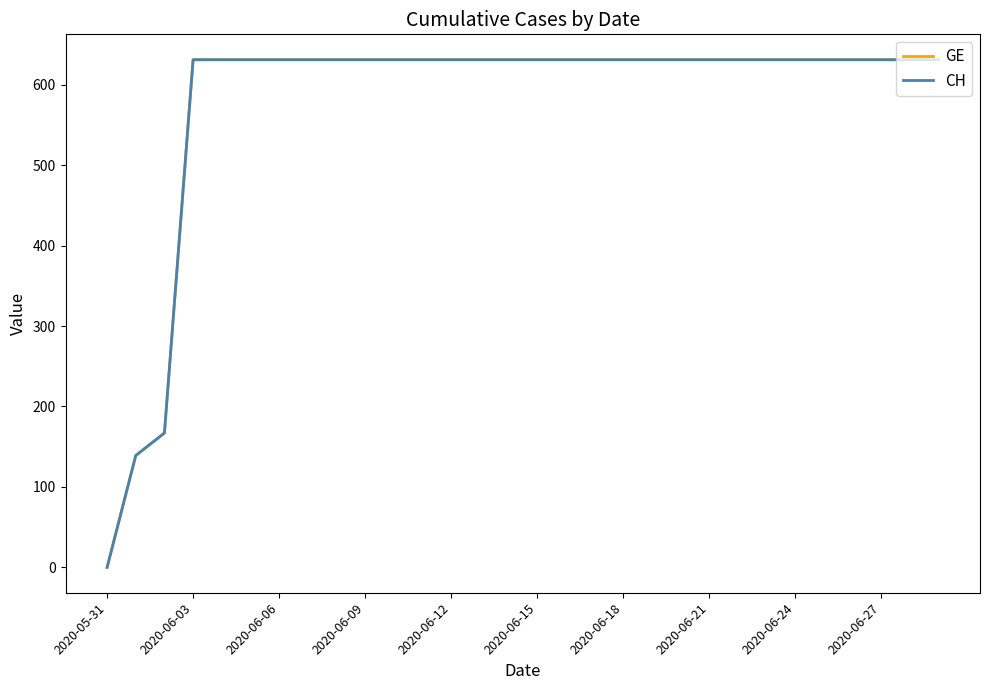

Does the chart display data point markers on the line(s)?

No